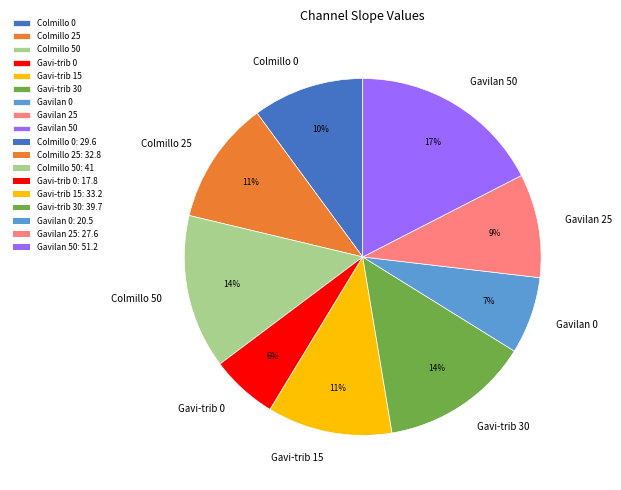

Do Gavi-trib 0 and Gavi-trib 15 together represent more than half of the pie?

No